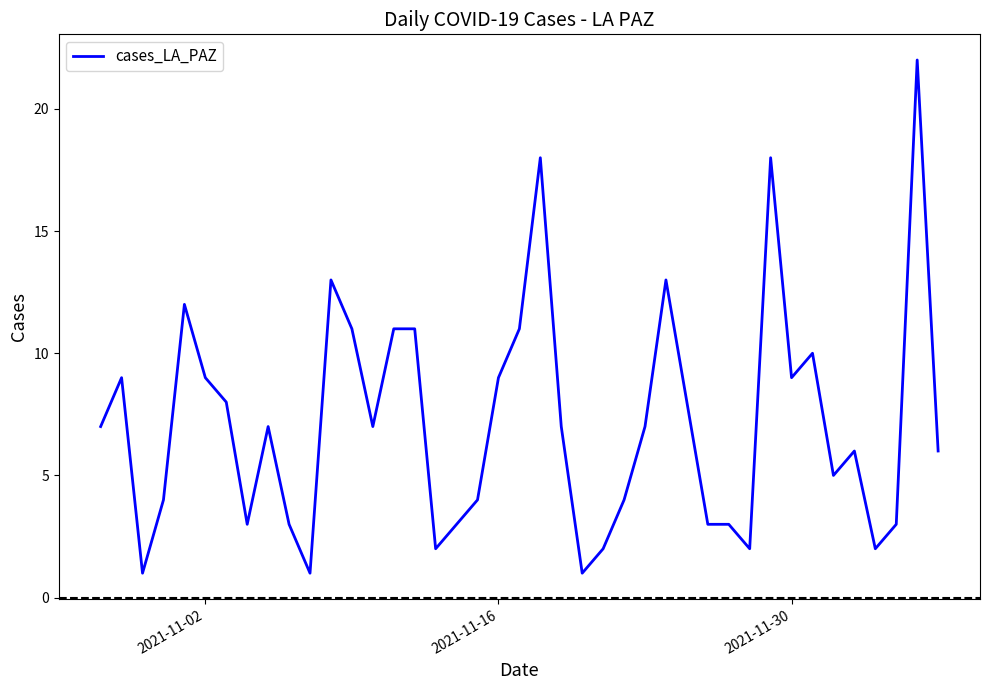

What is the maximum value shown in the chart?

22